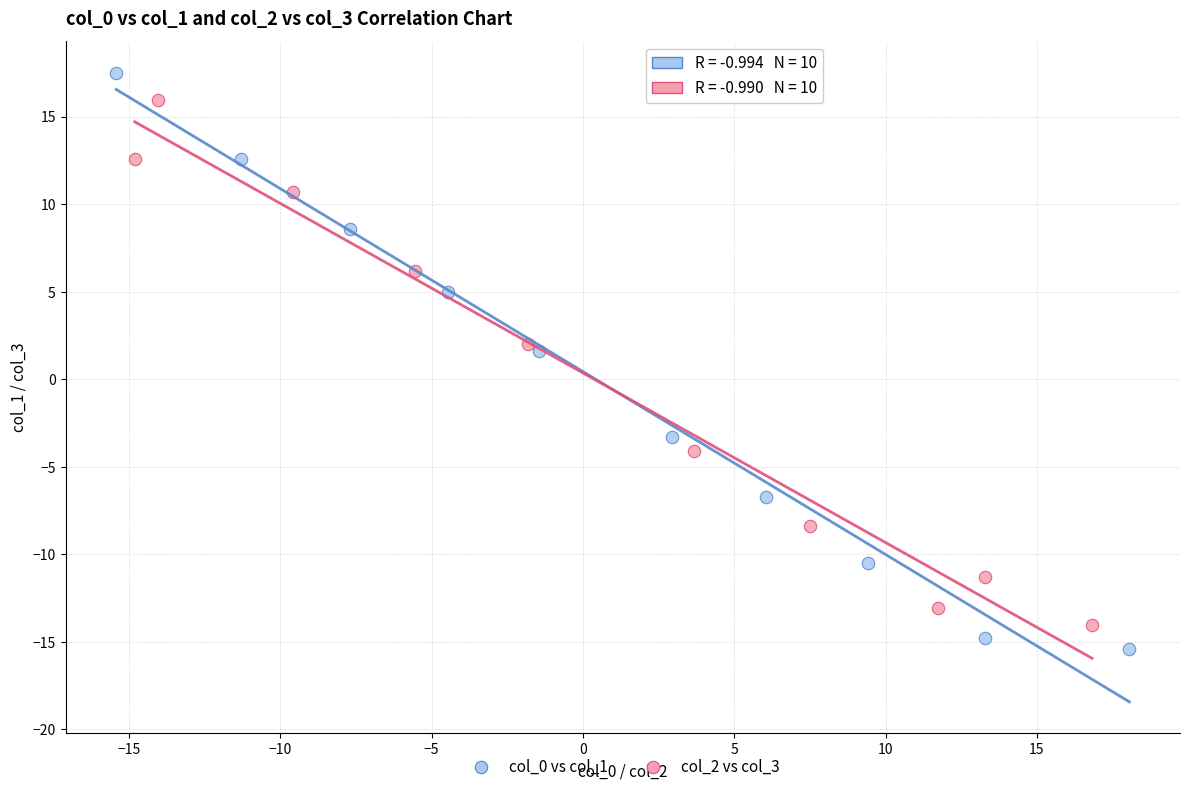

Which series has the widest spread of Y values?

col_0 vs col_1